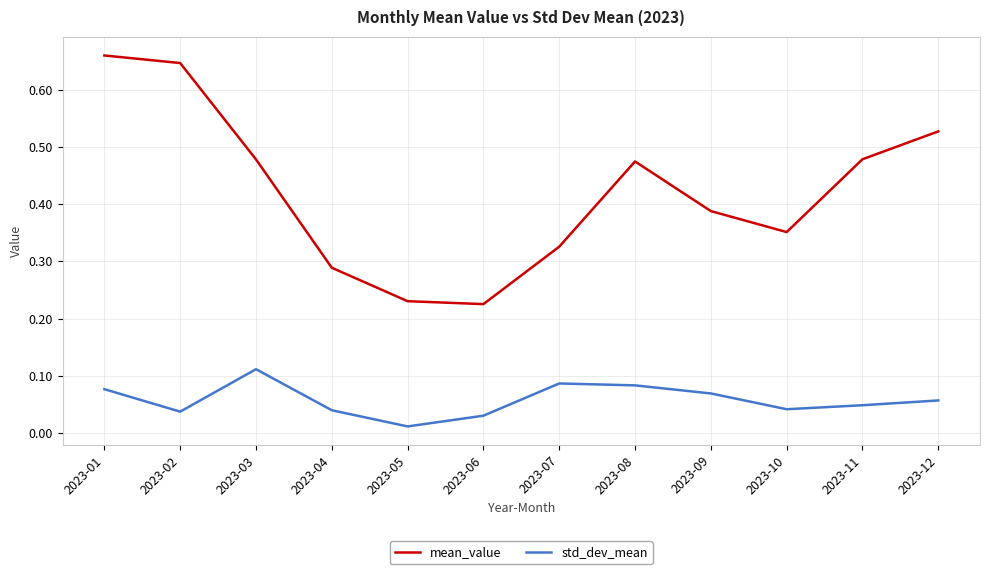

Which series has the largest range (max minus min)?

mean_value